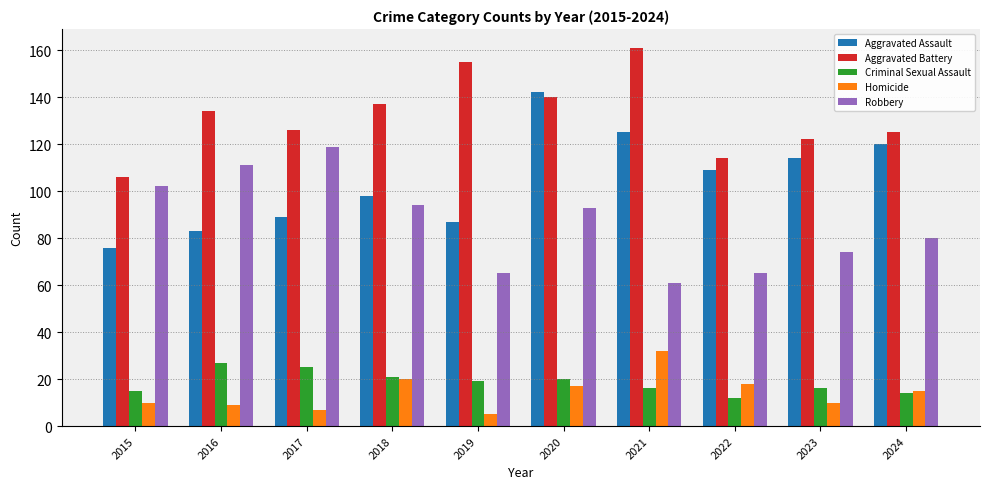

What value does the Robbery series have at 2019?

65